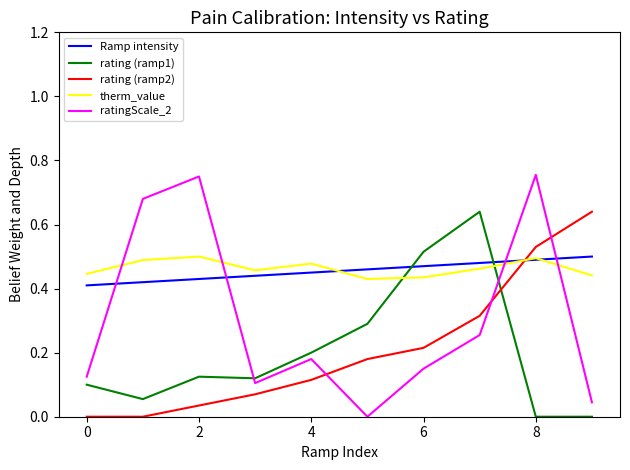

Which series ends up on top after the final intersection of therm_value and Ramp intensity?

Ramp intensity